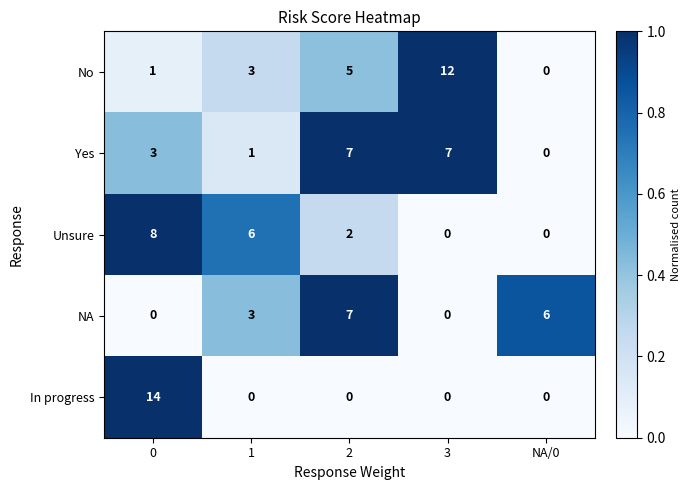

Between 0 and 1, which series saw the biggest shift?

In progress